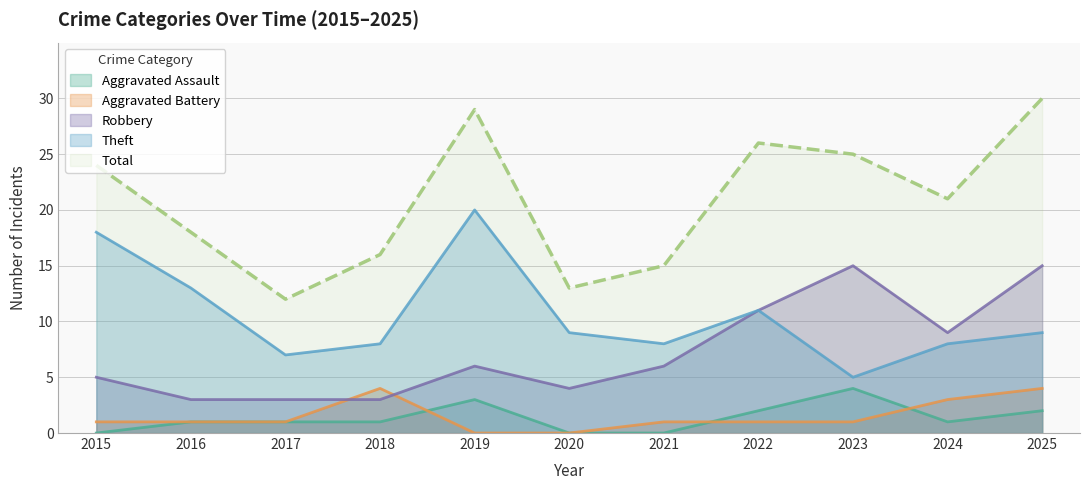

True or false: Robbery and Total intersect in this chart.

False